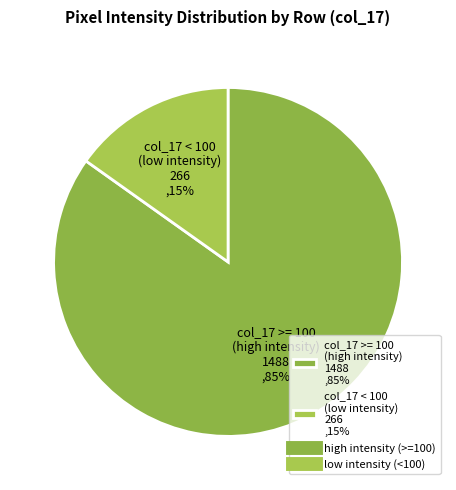

Is the sum of col_17 >= 100 (high intensity) 1488 ,85% and col_17 < 100 (low intensity) 266 ,15% greater than half?

Yes